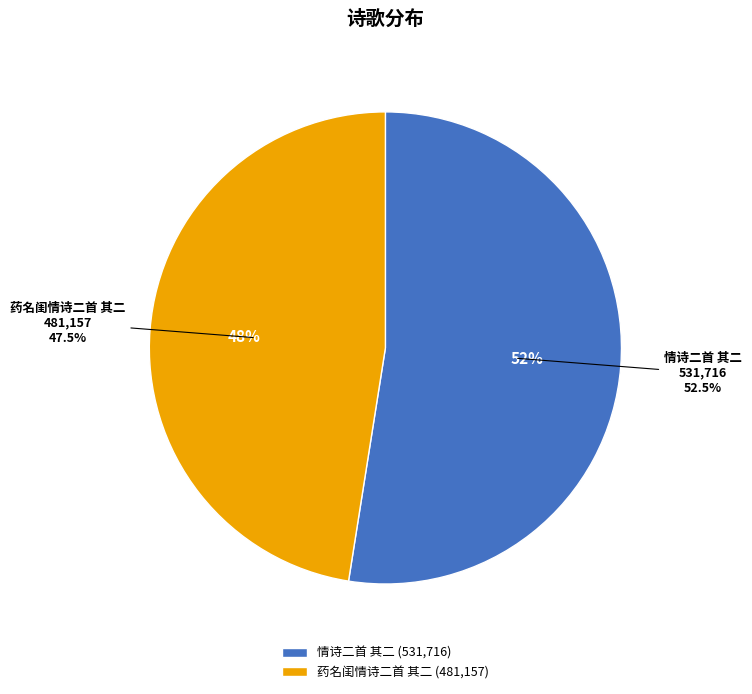

Is there any slice that represents more than half of the pie?

Yes